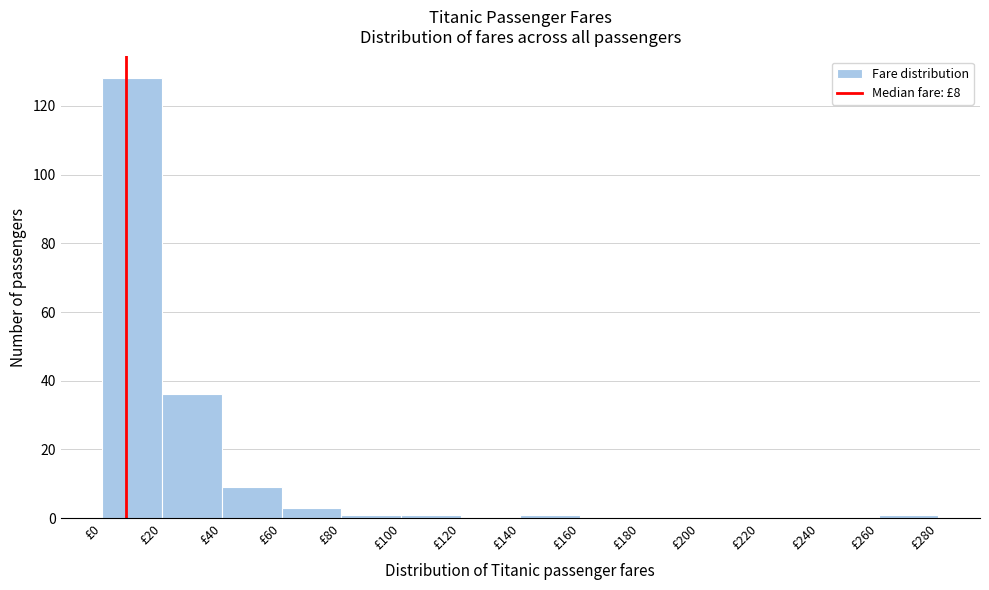

Reading left to right, transcribe this chart: for each bar, give the range it covers on the x-axis and its height. The values are not printed on the chart, so give them approximately, as read against the axis.

0 to 20: 128
20 to 40: 36
40 to 60: 10
60 to 80: 4
80 to 100: under 2
100 to 120: under 2
120 to 140: 0
140 to 160: under 2
160 to 180: 0
180 to 200: 0
200 to 220: 0
220 to 240: 0
240 to 260: 0
260 to 280: under 2